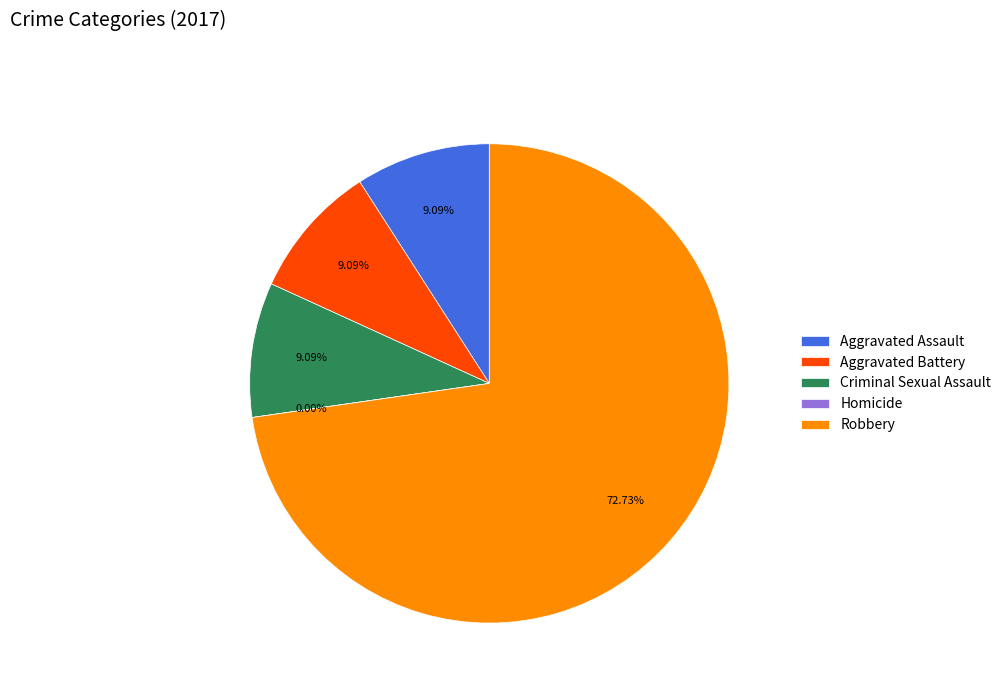

Count the number of slices in the pie.

5